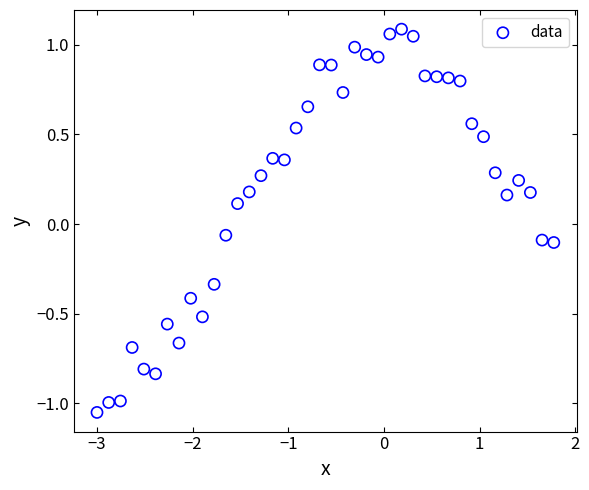

What is the range of X values (max minus min)?

4.8